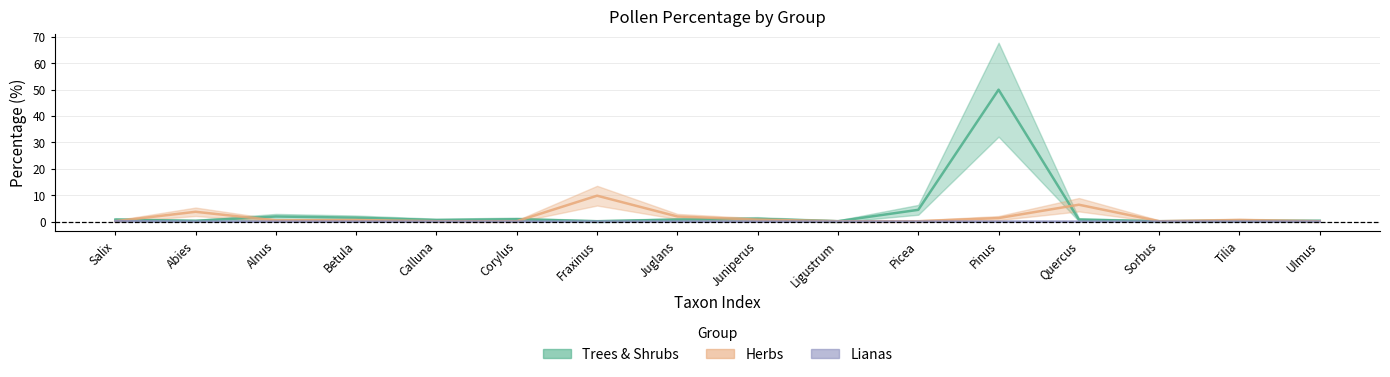

Does the chart have visible grid lines?

Yes